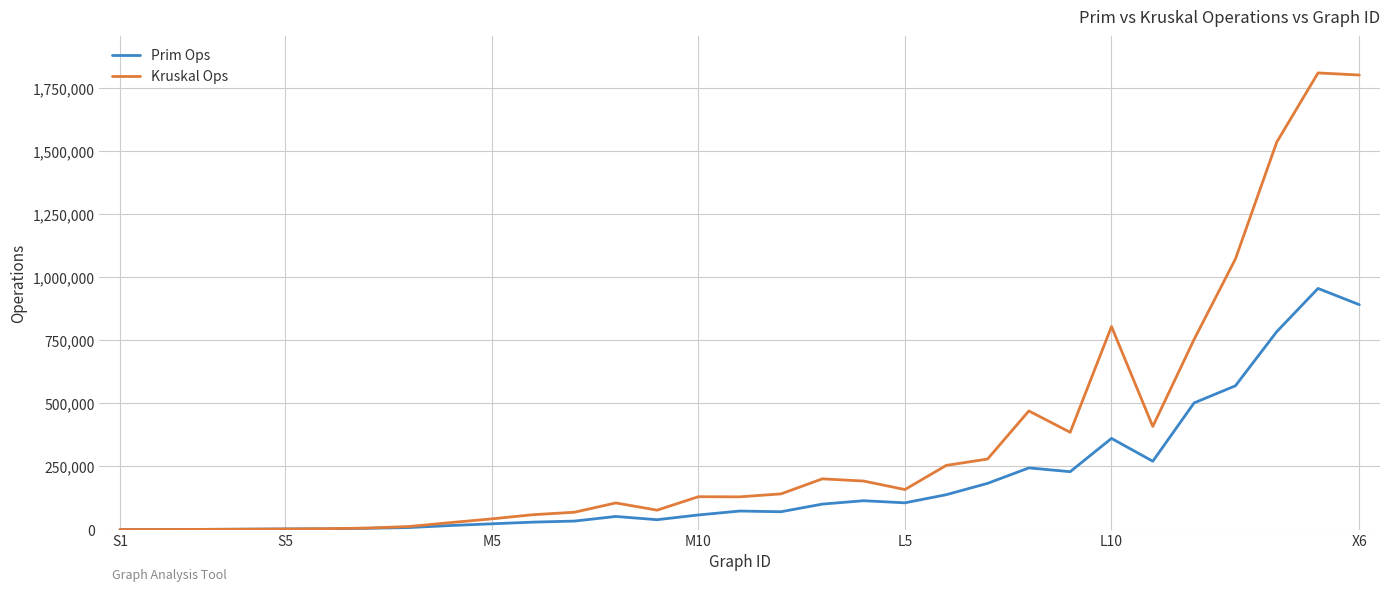

List the series in order of their overall mean, lowest first.

Prim Ops, Kruskal Ops